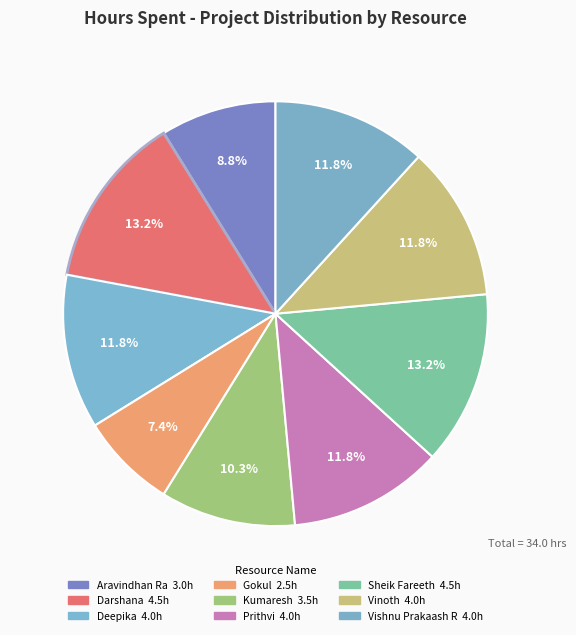

How many slices are in this pie chart?

9